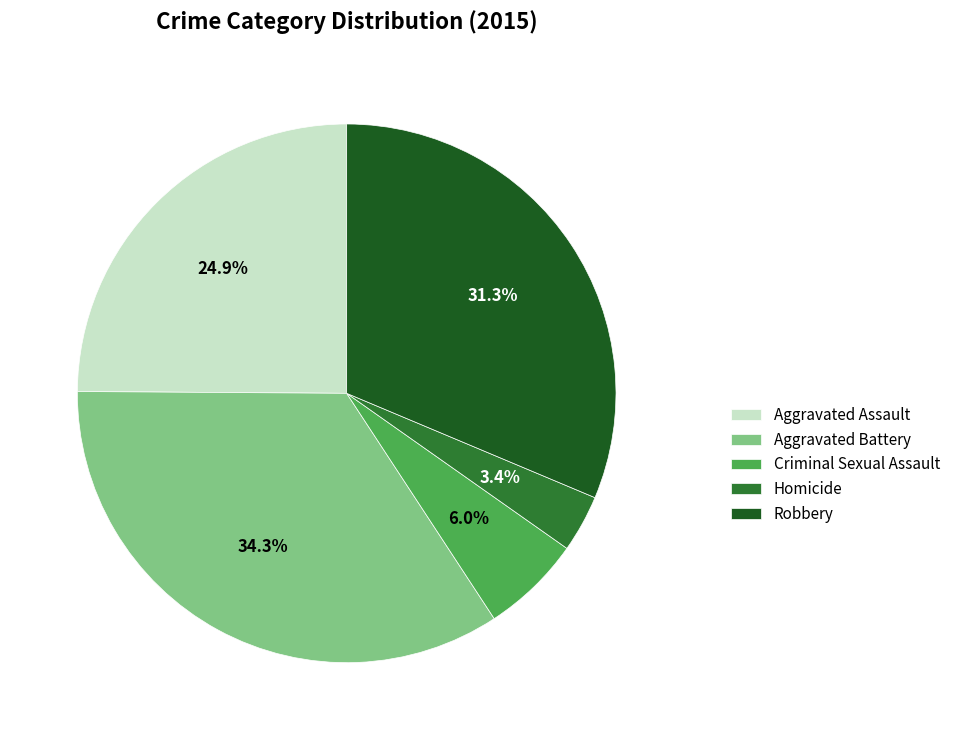

Which slice is the largest?

Aggravated Battery